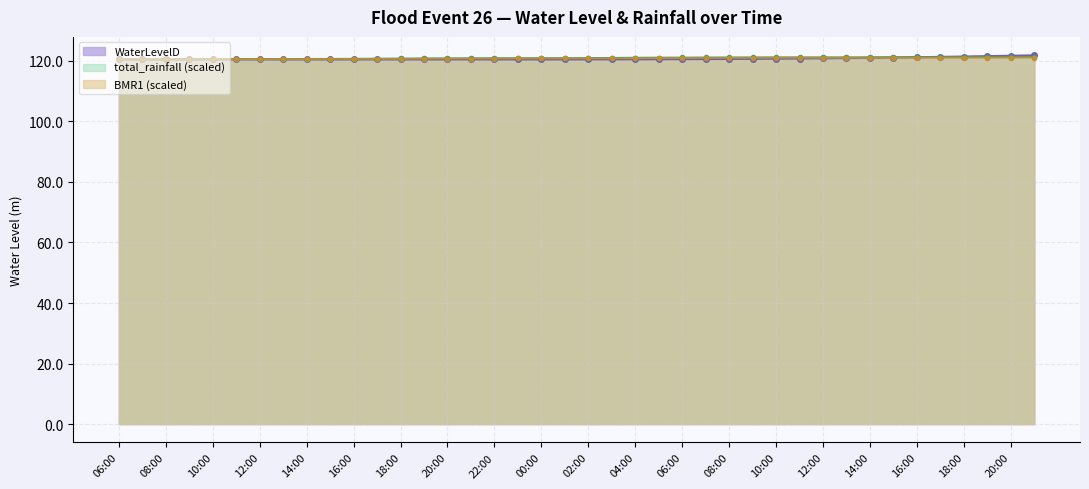

What is the label of the 11th point from the right?

11:00